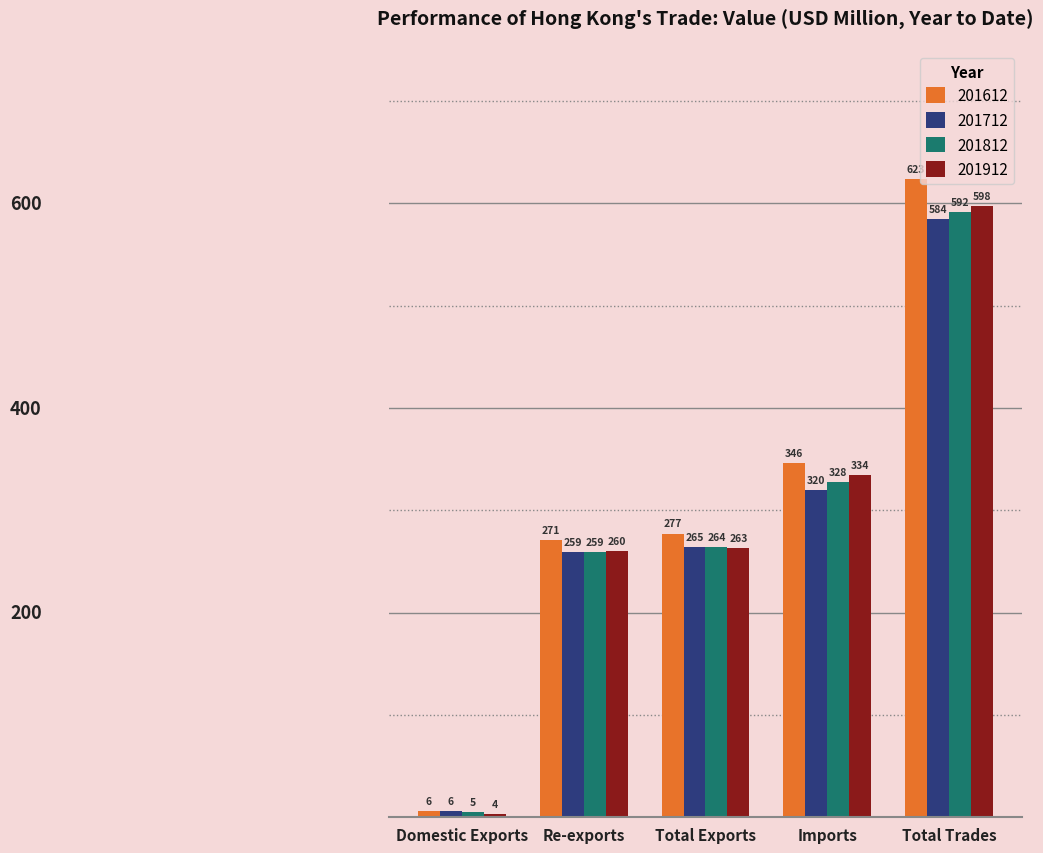

At which category is the sum across all series the highest?

Total Trades